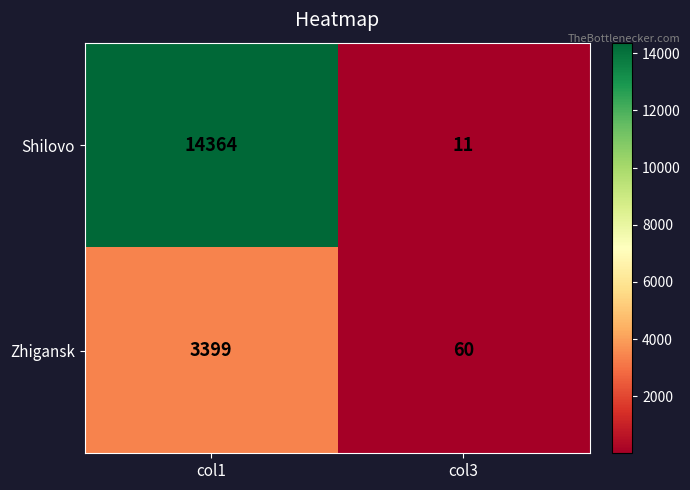

Is it true that Zhigansk equals 60 at col3?

True